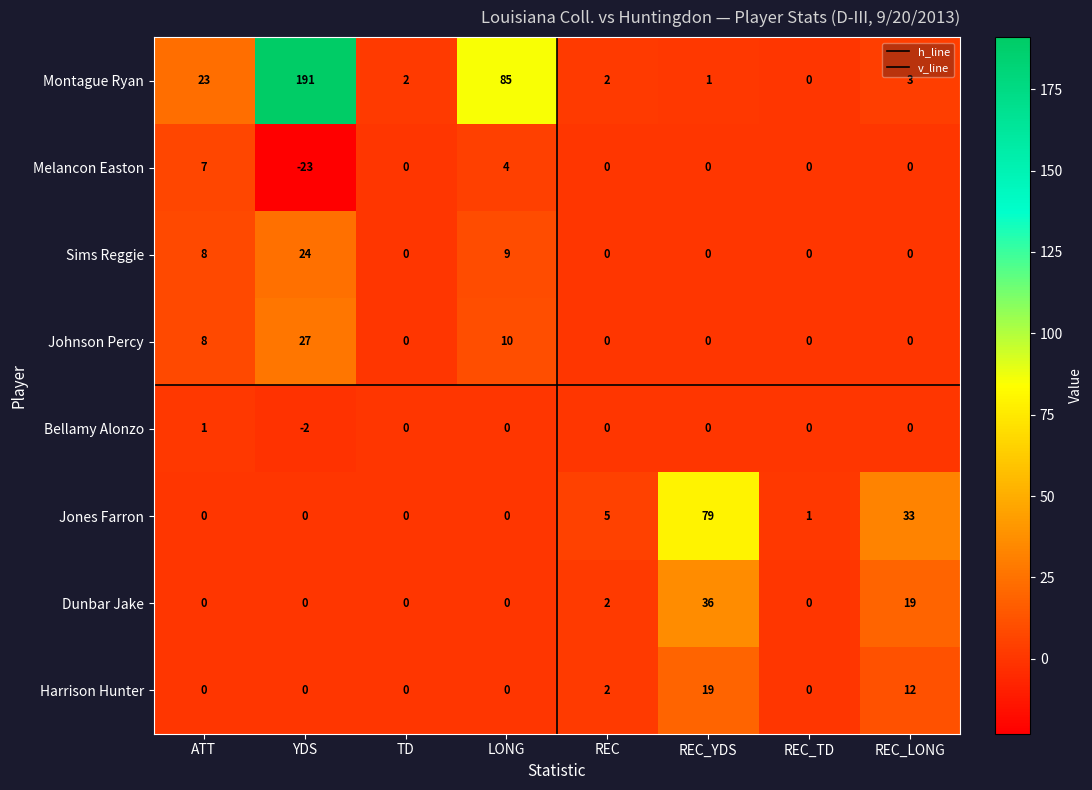

How many distinct data groups are displayed?

8